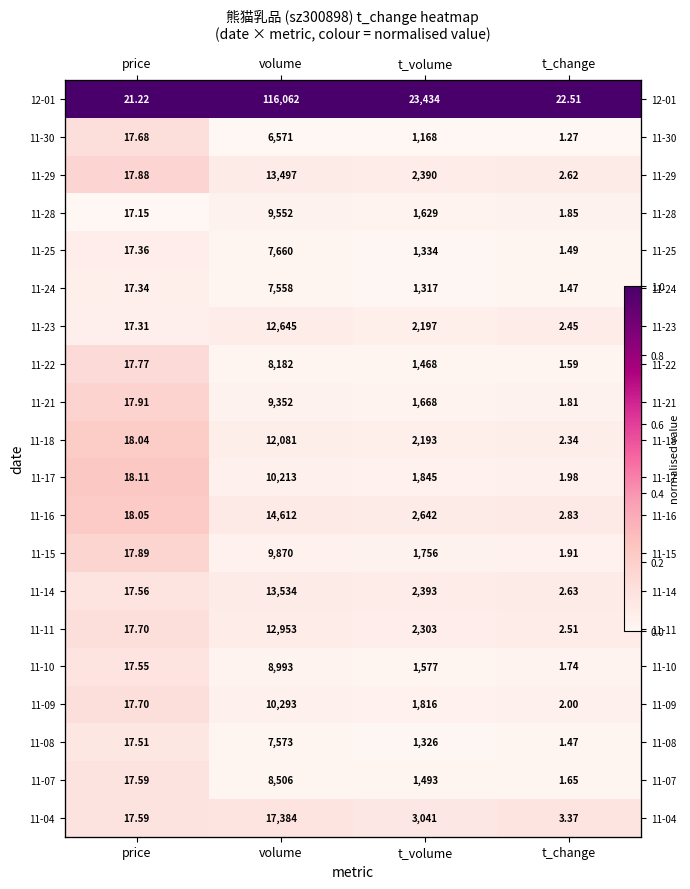

At how many categories does at least one series exceed 0?

4